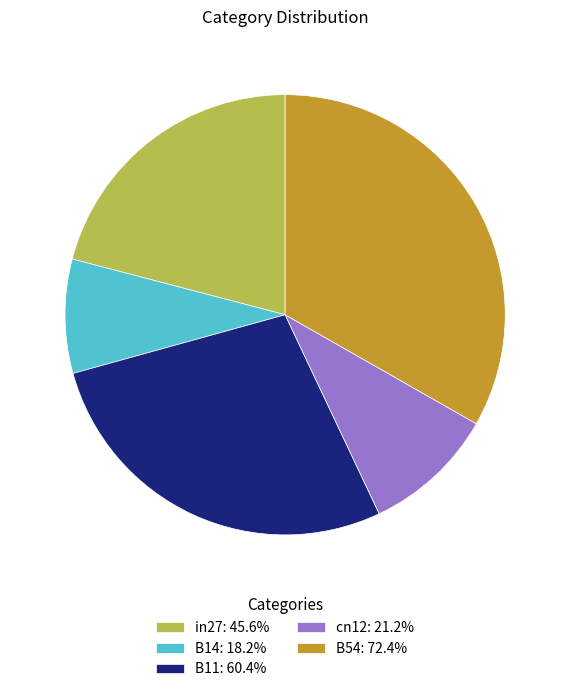

Combined, do in27: 45.6% and cn12: 21.2% account for over 50%?

No